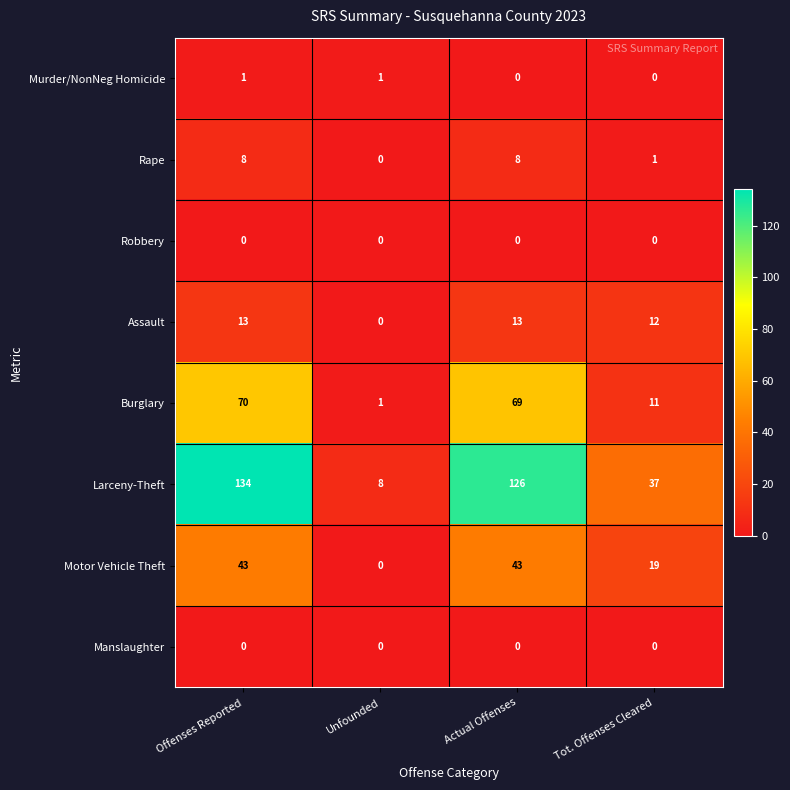

At how many categories does at least one series exceed 26?

3